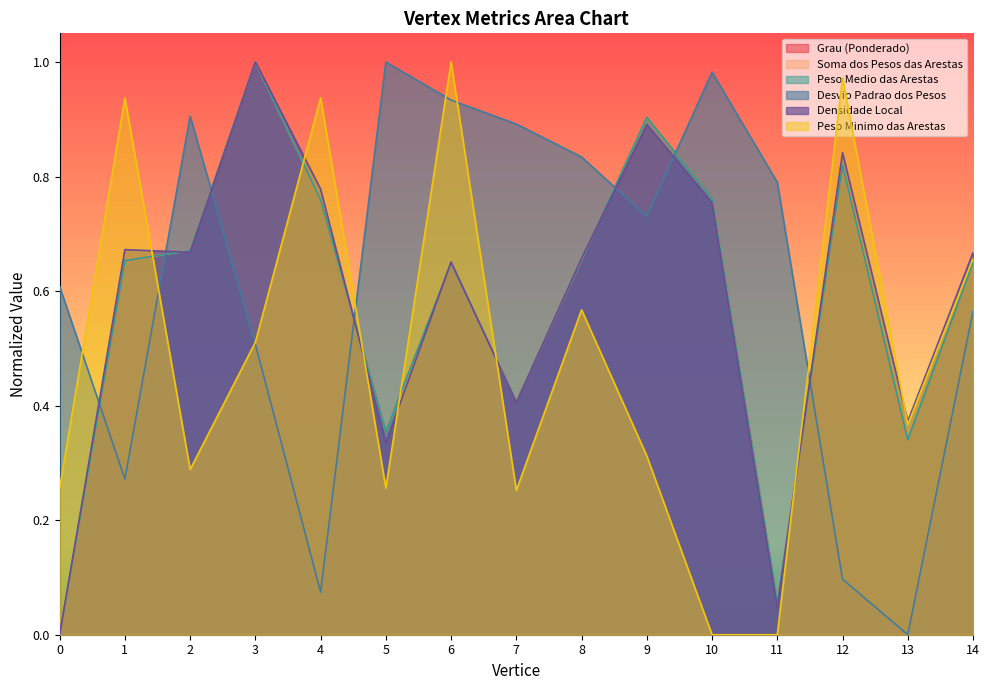

Between which two adjacent categories do Desvio Padrao dos Pesos and Grau (Ponderado) first intersect?

0 and 1